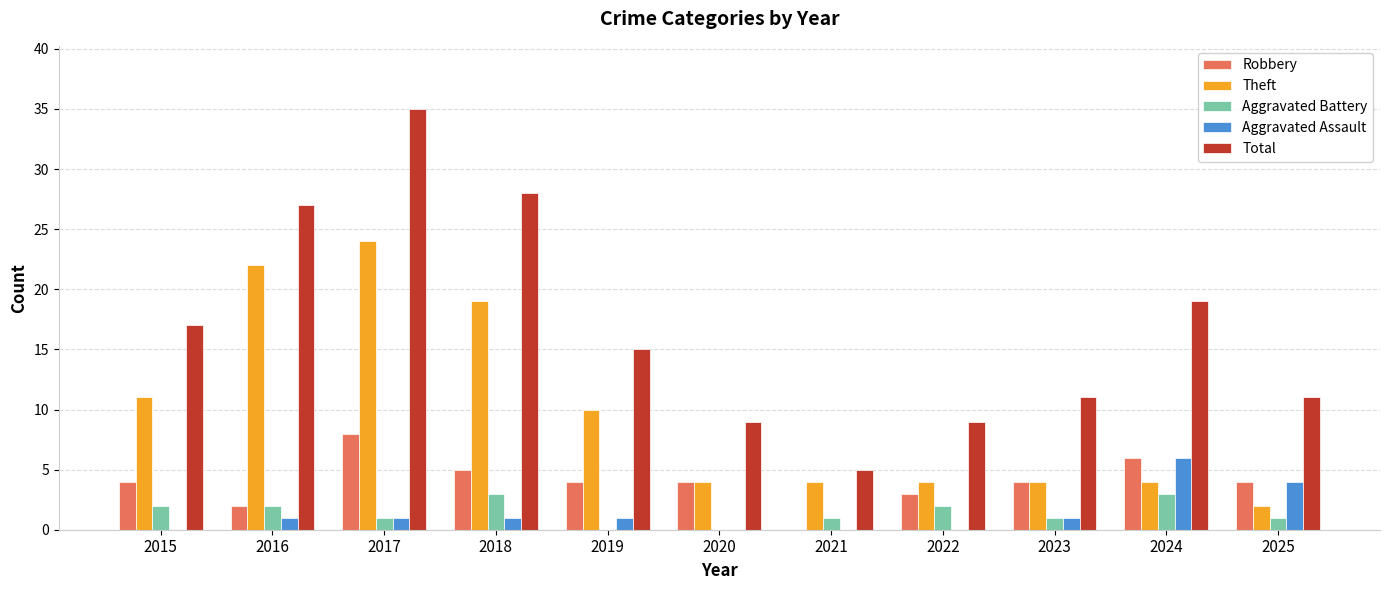

Reading right to left, extract all data points from this chart.

Robbery: 2025=4	2024=6	2023=4	2022=3	2021=0	2020=4	2019=4	2018=5	2017=8	2016=2	2015=4
Theft: 2025=2	2024=4	2023=4	2022=4	2021=4	2020=4	2019=10	2018=19	2017=24	2016=22	2015=11
Aggravated Battery: 2025=1	2024=3	2023=1	2022=2	2021=1	2020=0	2019=0	2018=3	2017=1	2016=2	2015=2
Aggravated Assault: 2025=4	2024=6	2023=1	2022=0	2021=0	2020=0	2019=1	2018=1	2017=1	2016=1	2015=0
Total: 2025=11	2024=19	2023=11	2022=9	2021=5	2020=9	2019=15	2018=28	2017=35	2016=27	2015=17